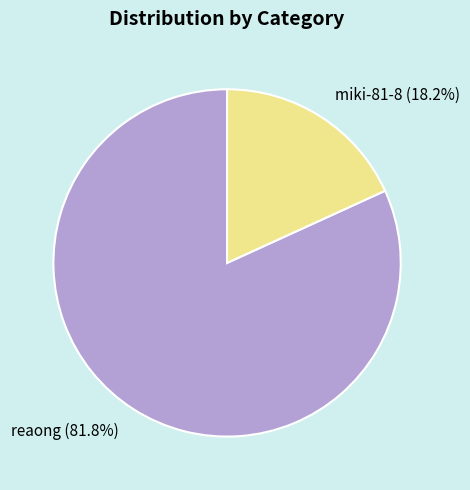

Between reaong and miki-81-8, which is larger?

reaong